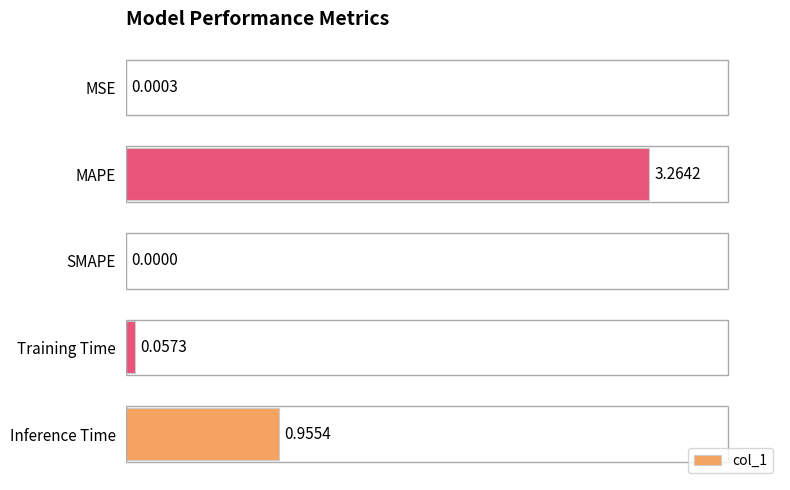

Are the bars horizontal?

Yes